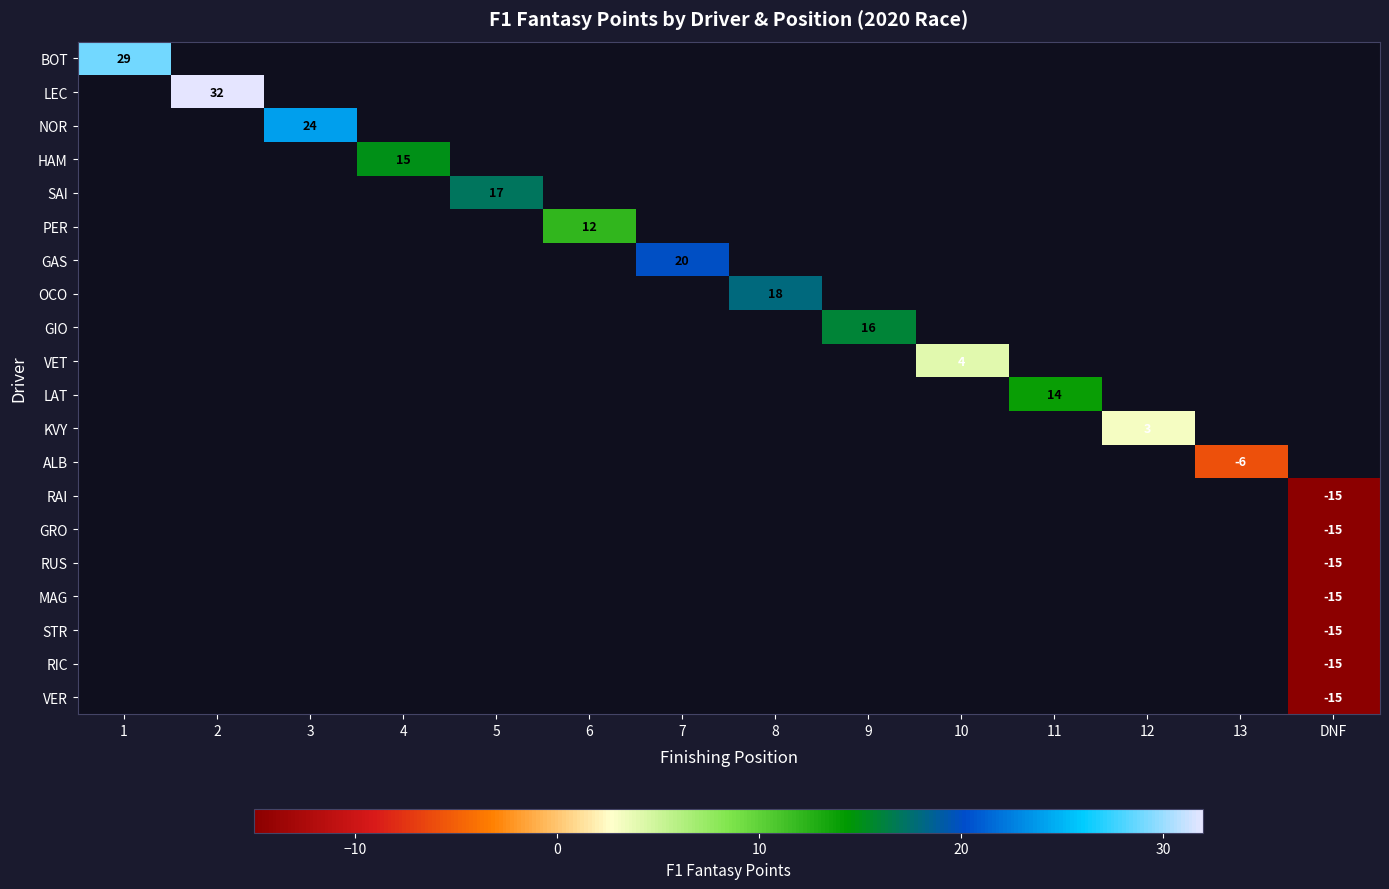

Which category has the lowest value across all series?

DNF